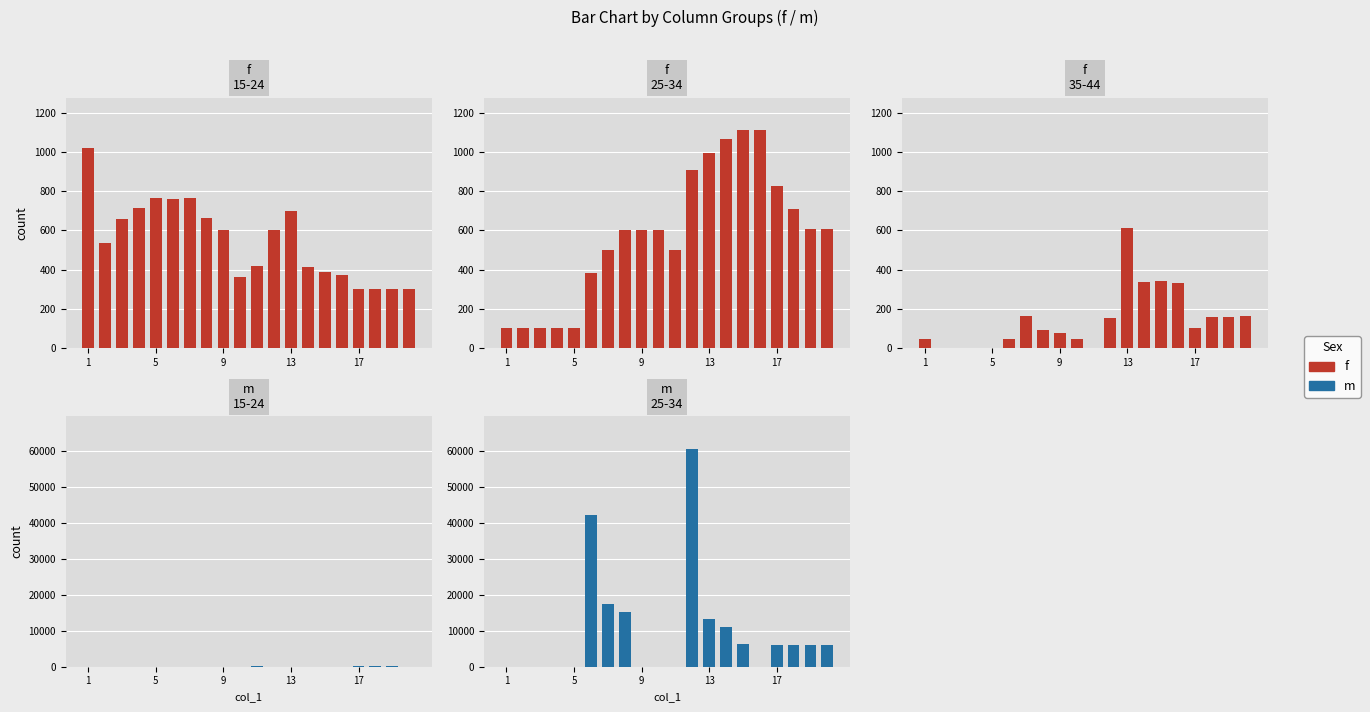

Is it true that m equals 24748 at 6?

False